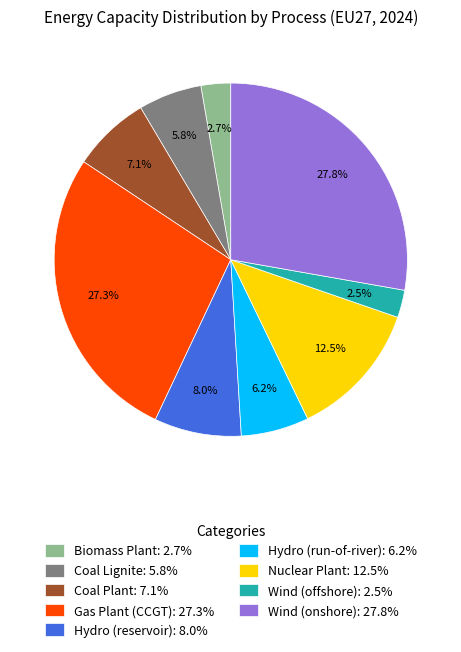

To the nearest percent, what percentage of the pie is Hydro (reservoir)?

8%